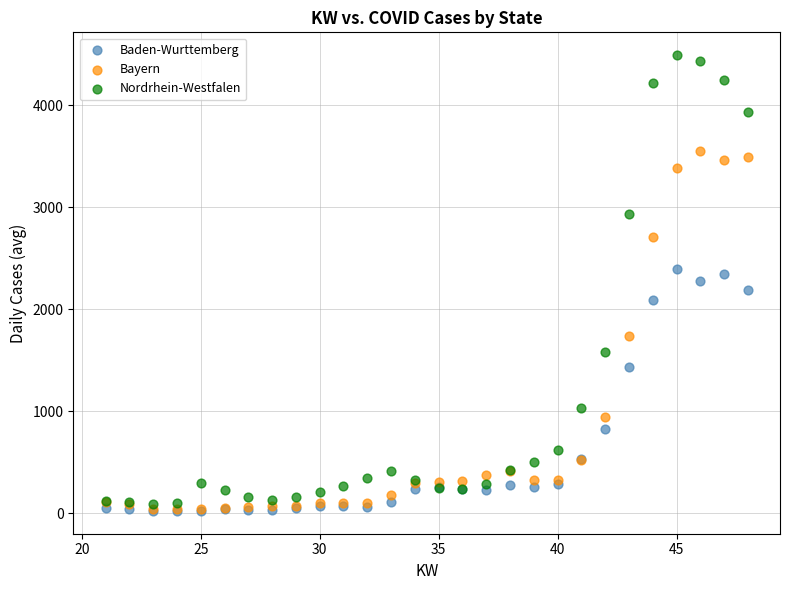

In the Bayern series, what Y value is closest to 1796?

1743.0